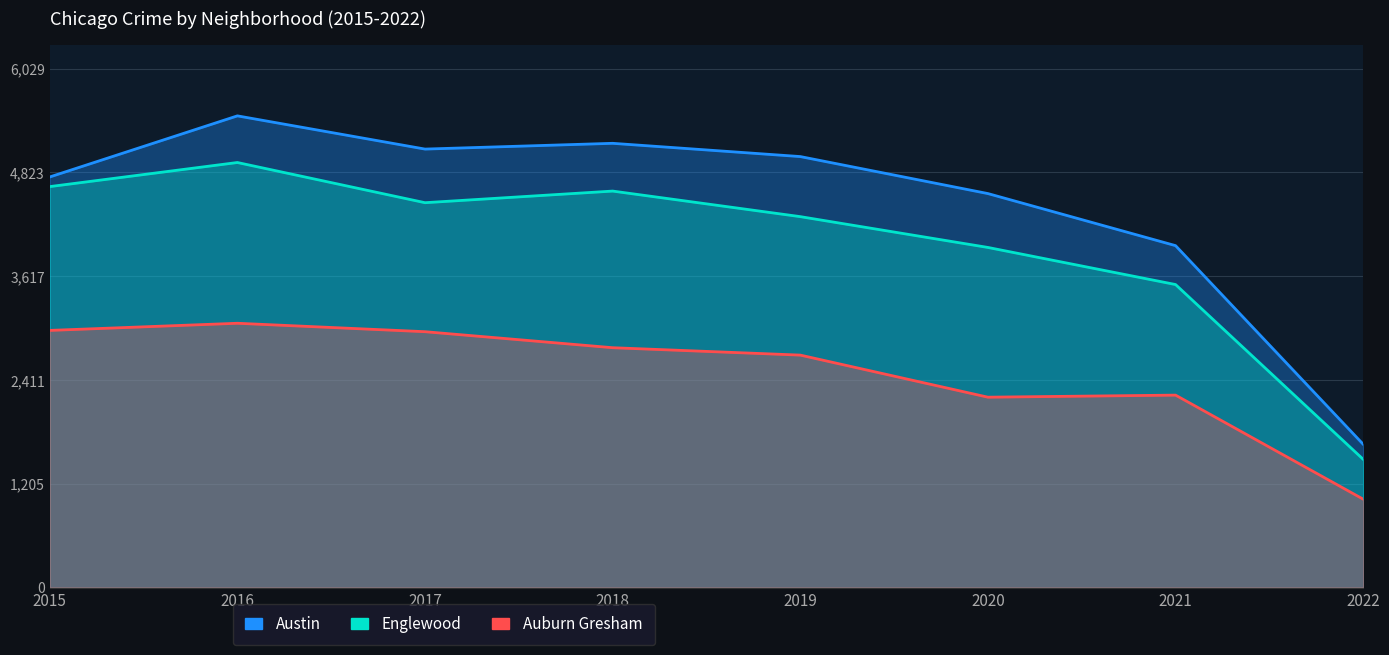

Rank the series at 2018 from lowest to highest value.

Auburn Gresham, Englewood, Austin